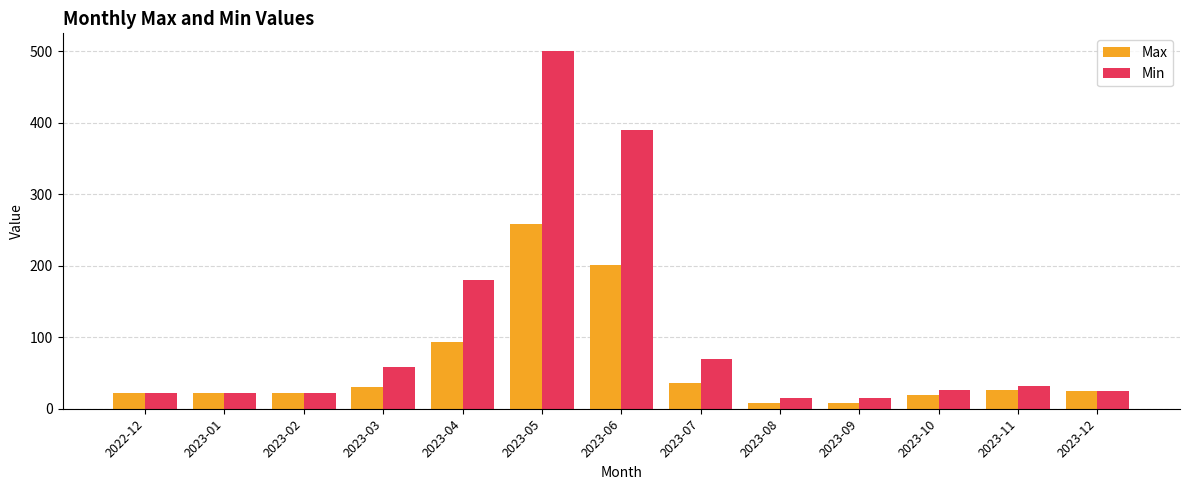

True or false: Min has a value of 50 at 2023-11.

False